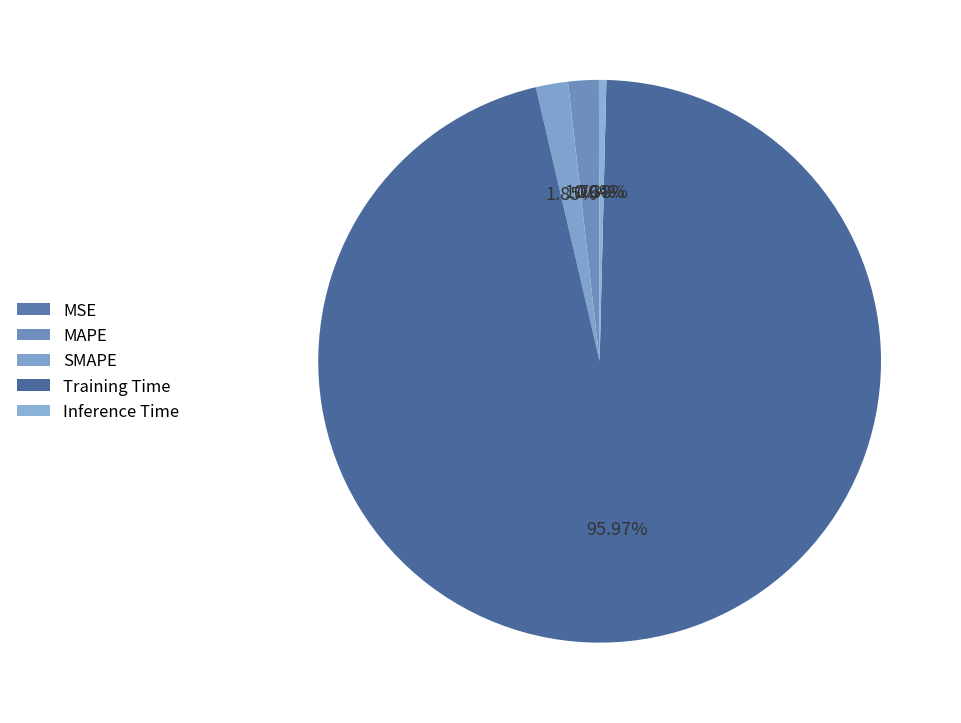

Is it true that Inference Time is 0% of the pie?

True